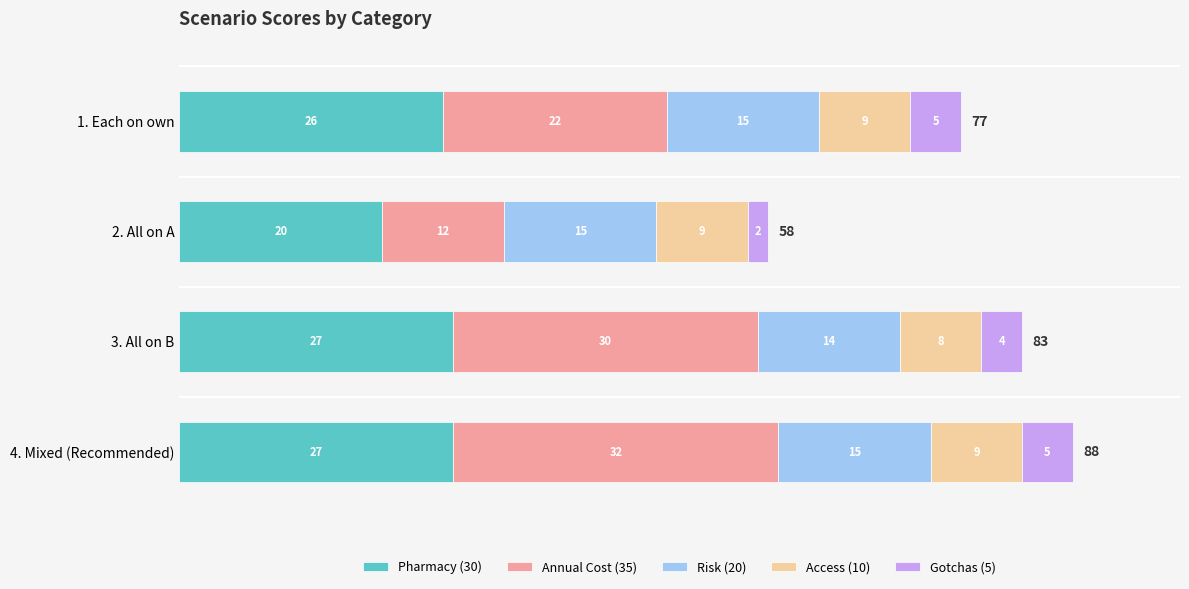

Count the Pharmacy (30) values in the range 26 to 27.

3